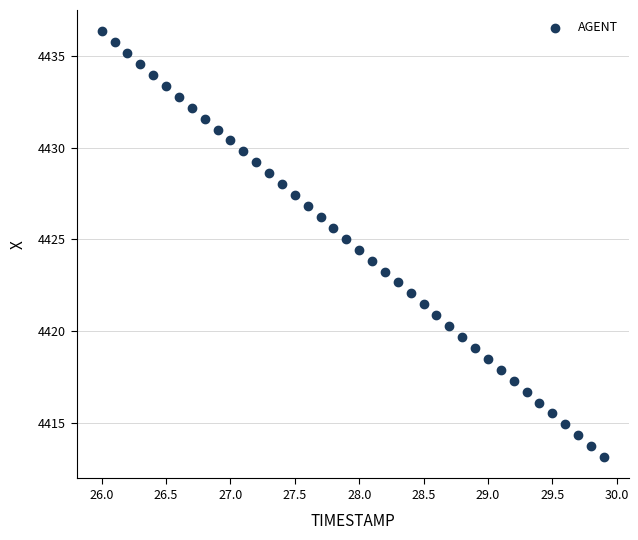

What is the range of X values (max minus min)?

3.9